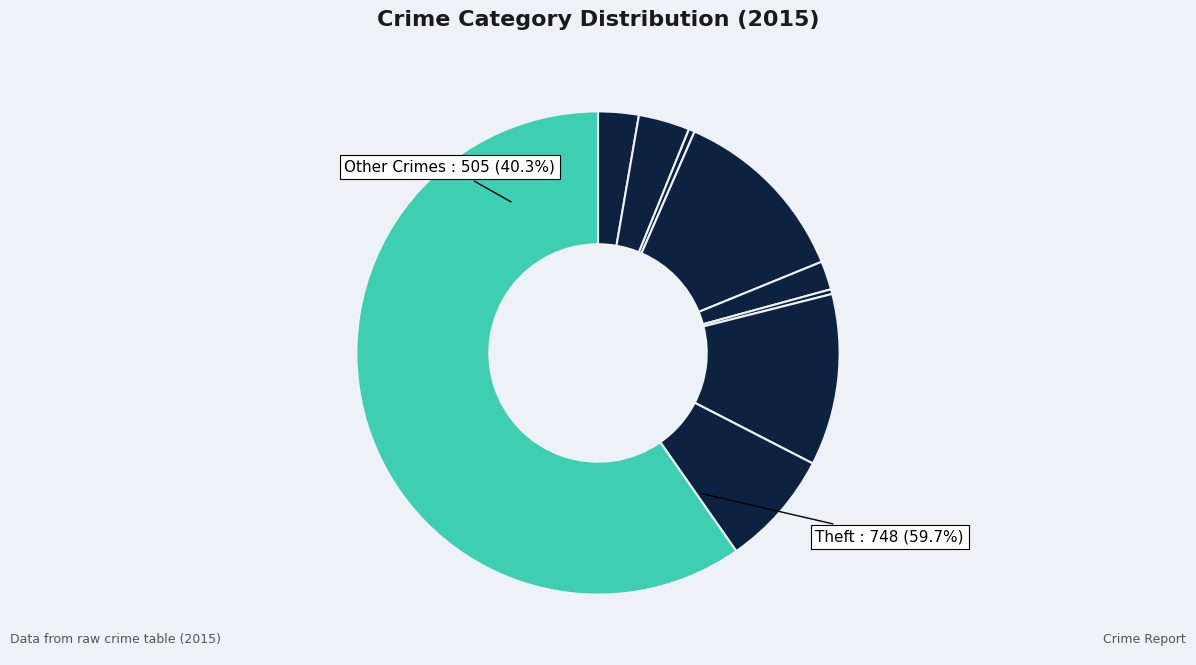

Approximately how many times larger is the value at Theft compared to Burglary?

4.9